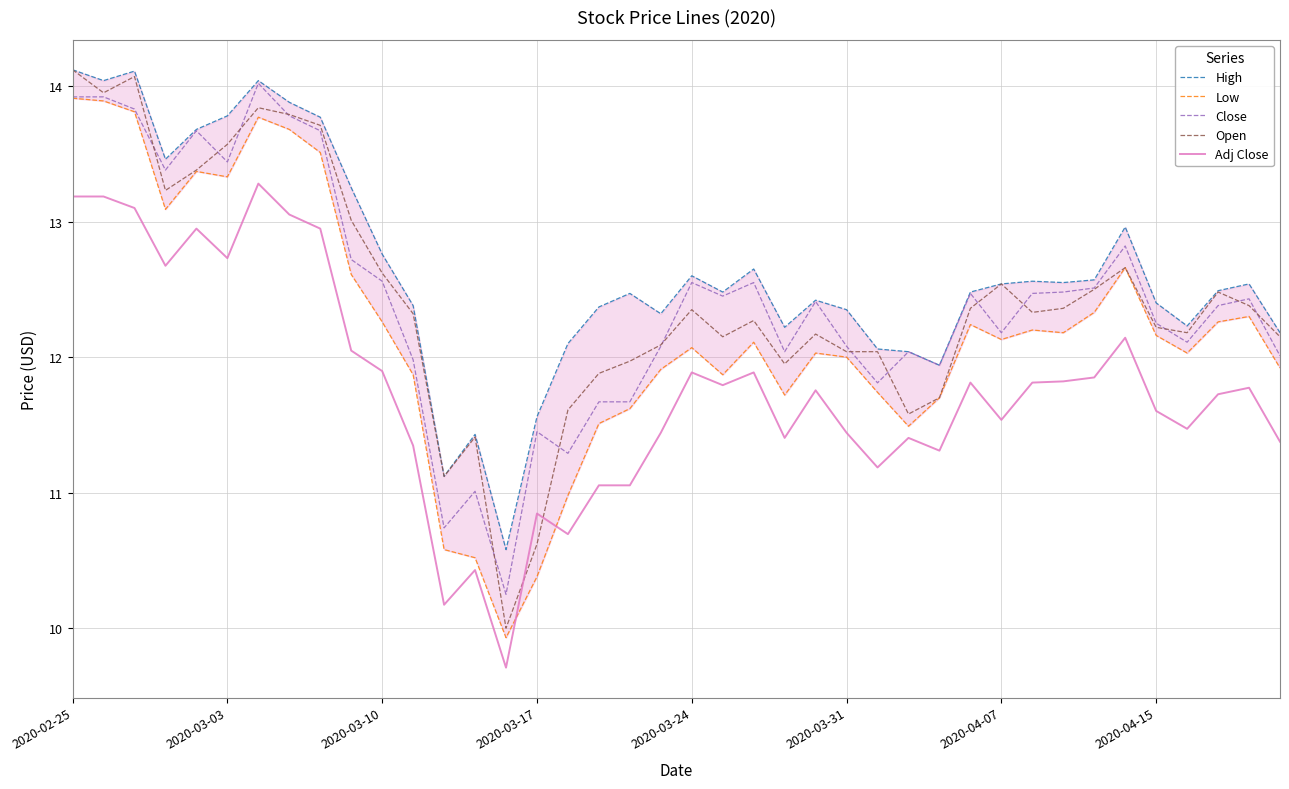

What is the maximum value for Adj Close?

13.3